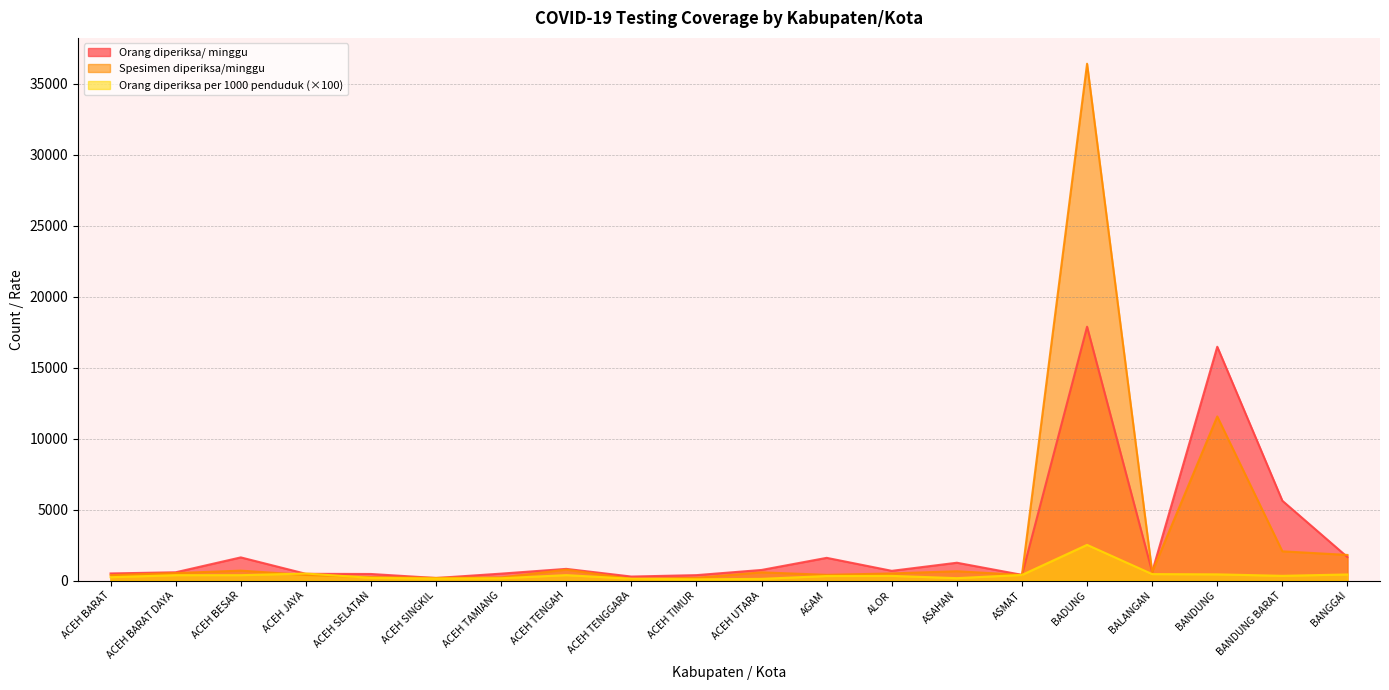

At which category does Orang diperiksa/ minggu reach its first local peak?

ACEH BESAR